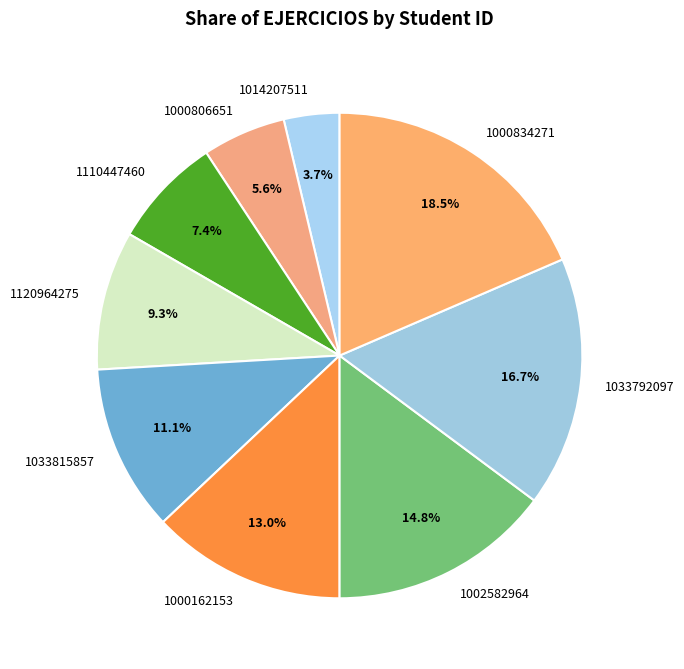

To the nearest percent, what is the difference between the 1110447460 and 1033815857 slice percentages?

4%